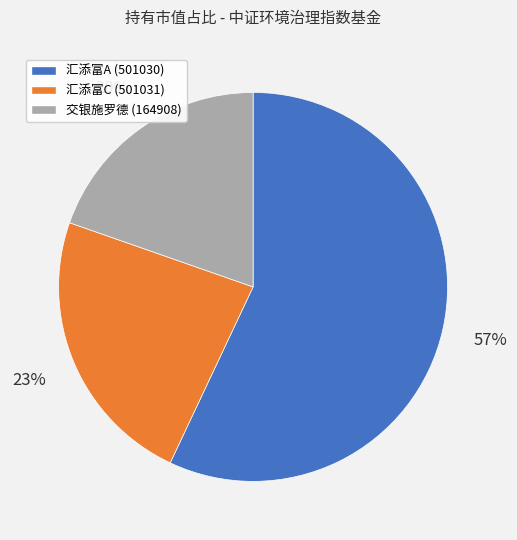

To the nearest percent, what is the difference between the 汇添富C (501031) and 汇添富A (501030) slice percentages?

34%